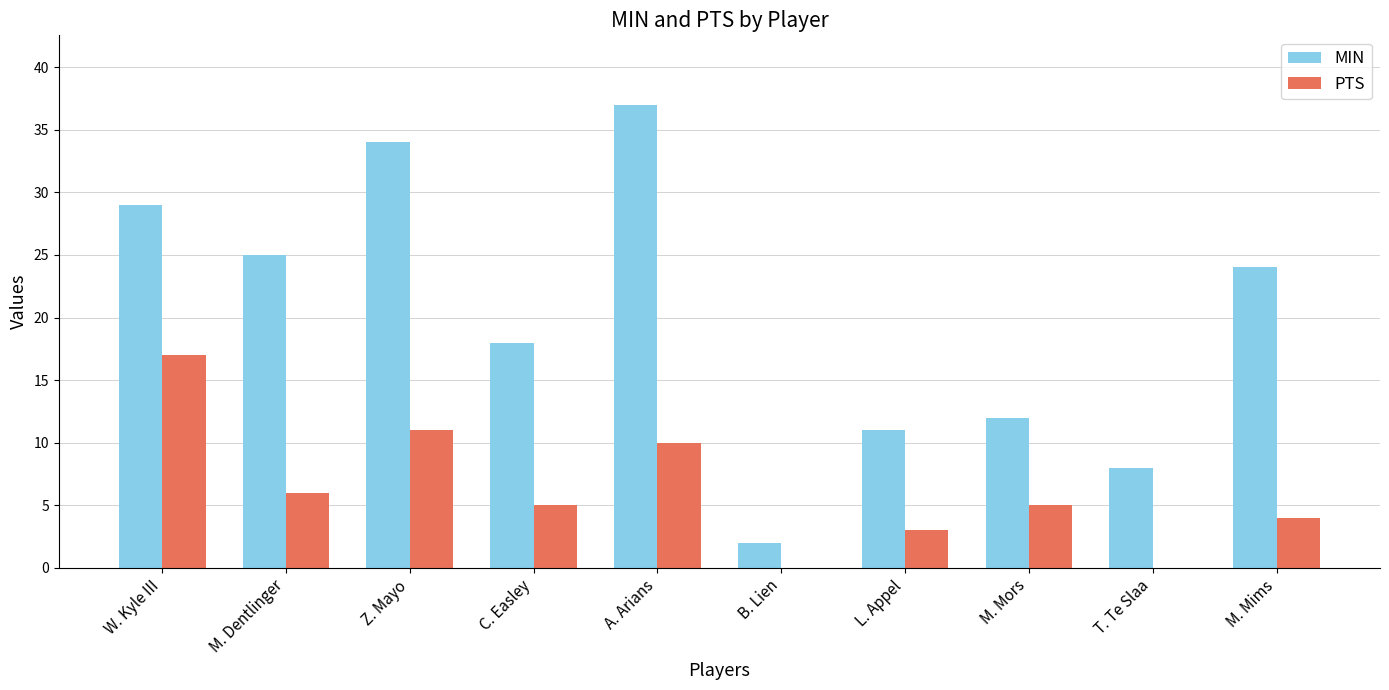

Is it true that MIN equals 37 at A. Arians?

True